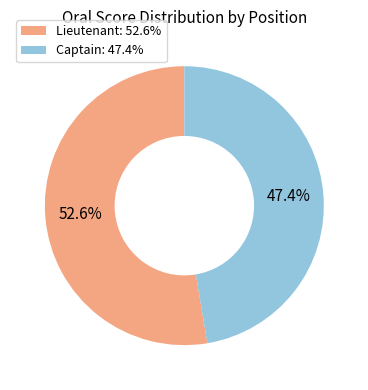

What is the smallest slice in the pie chart?

Captain